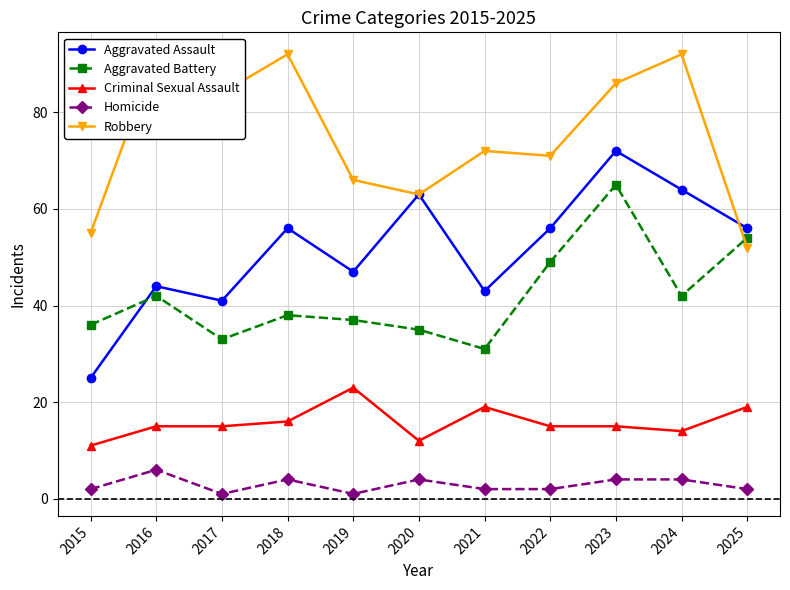

What is the sum of all Aggravated Battery values?

462